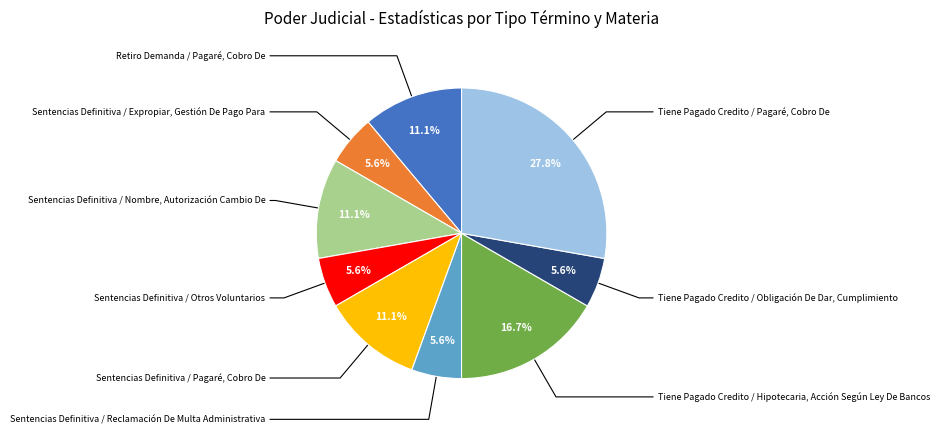

How many segments does this pie chart have?

9